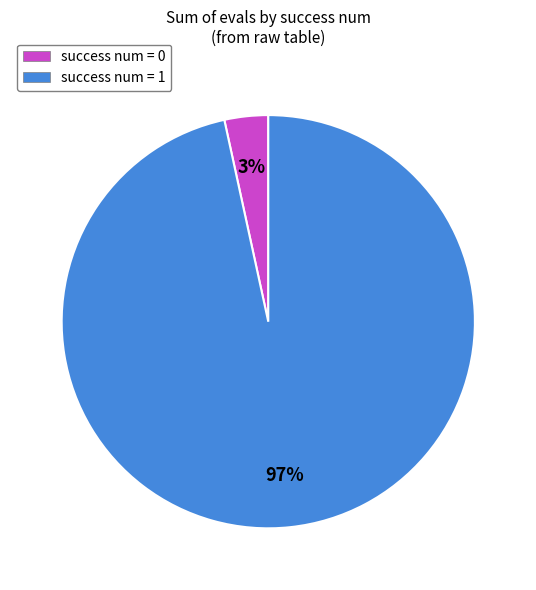

The success num = 0 slice represents 3% of the pie. True or false?

True